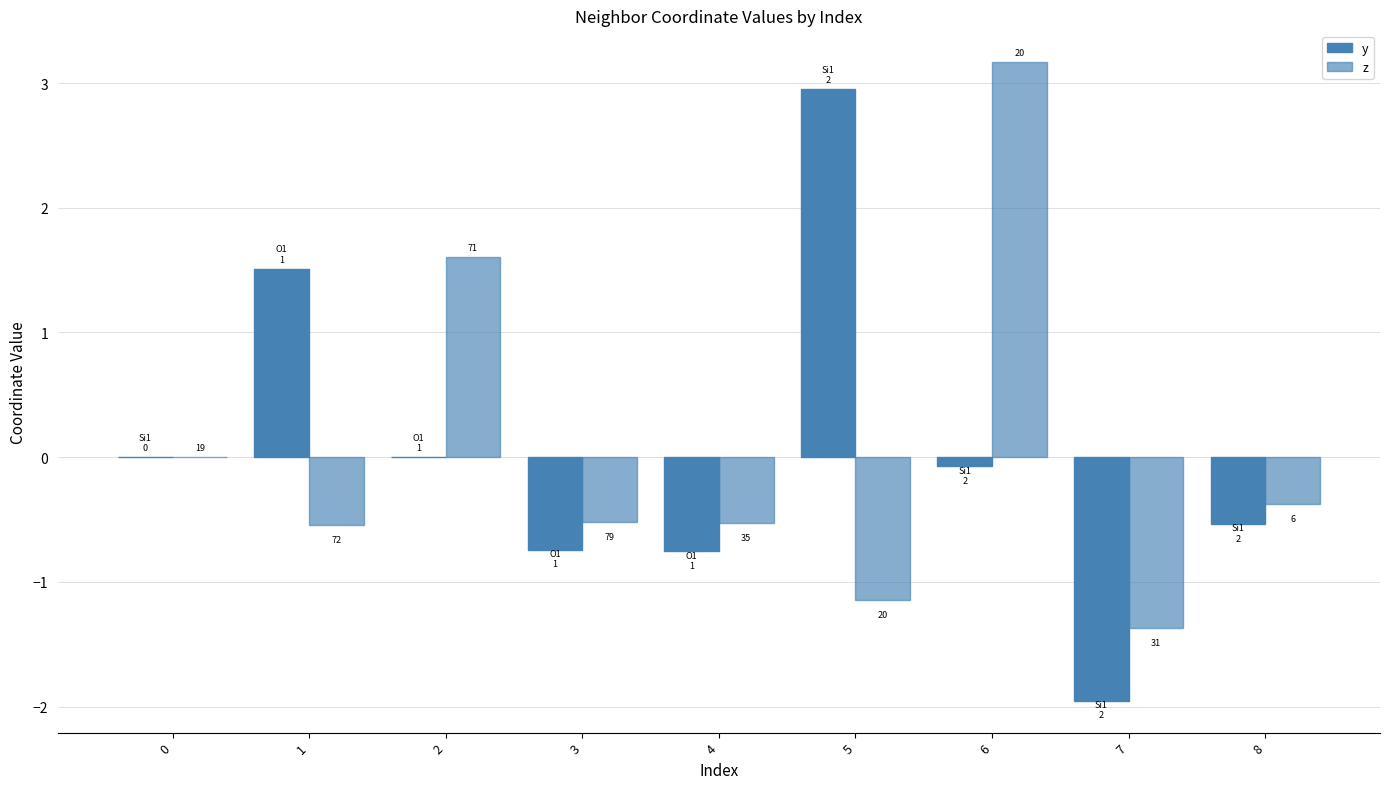

Reading right to left, transcribe all the data shown in this chart.

y: 8=-0.5	7=-2.0	6=-0.1	5=3.0	4=-0.8	3=-0.7	2=0.0	1=1.5	0=0.0
z: 8=-0.4	7=-1.4	6=3.2	5=-1.1	4=-0.5	3=-0.5	2=1.6	1=-0.5	0=0.0